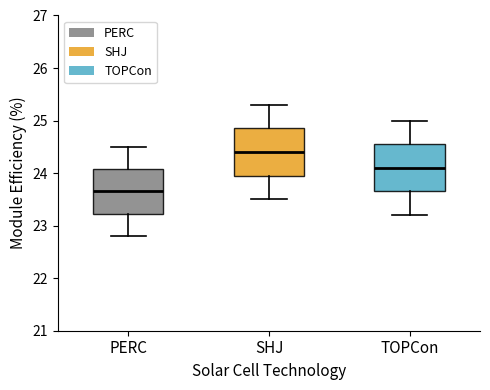

Reading left to right, read every box against the y-axis: the position of its median line, the range the box covers, and the ends of its whiskers. The values are not printed on the chart, so give them approximately, as read against the axis.

PERC: median 23.7, box 23.2 to 24.1, whiskers 22.8 to 24.5
SHJ: median 24.4, box 24.0 to 24.9, whiskers 23.5 to 25.3
TOPCon: median 24.1, box 23.7 to 24.6, whiskers 23.2 to 25.0